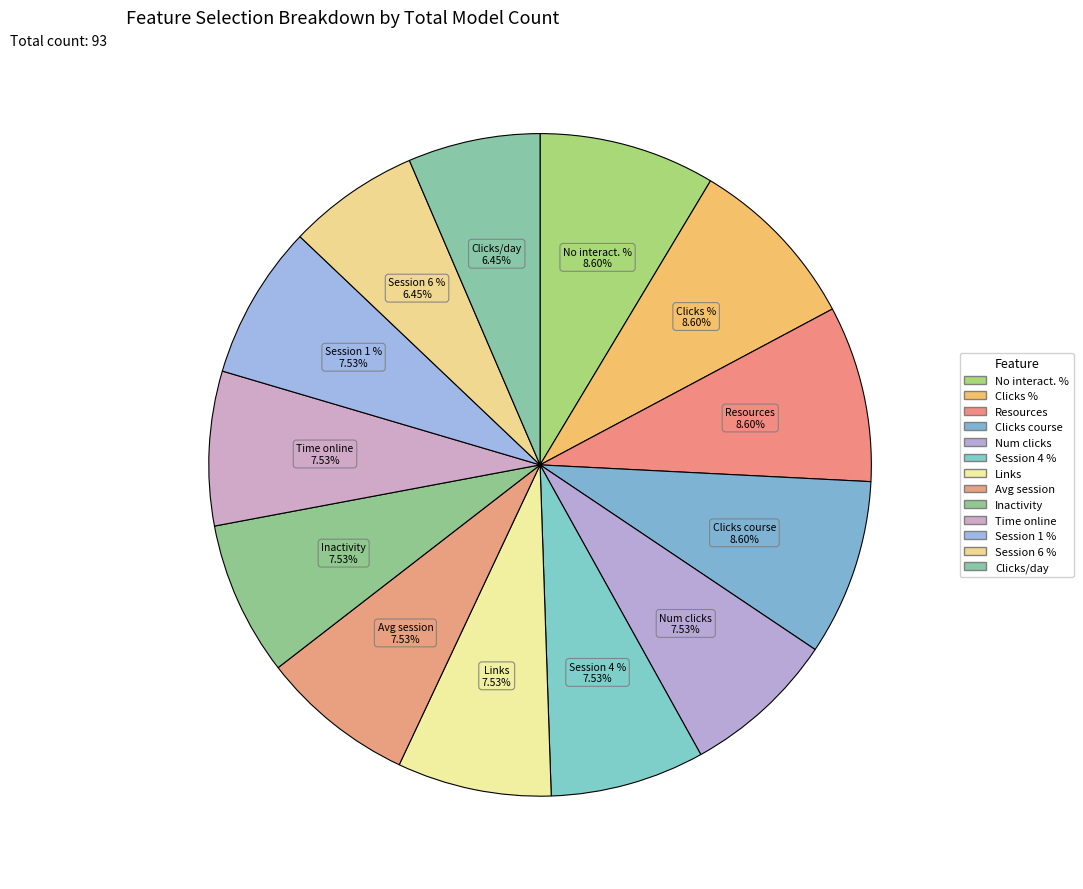

Which slice is the smallest?

Start of Session 6 (%)